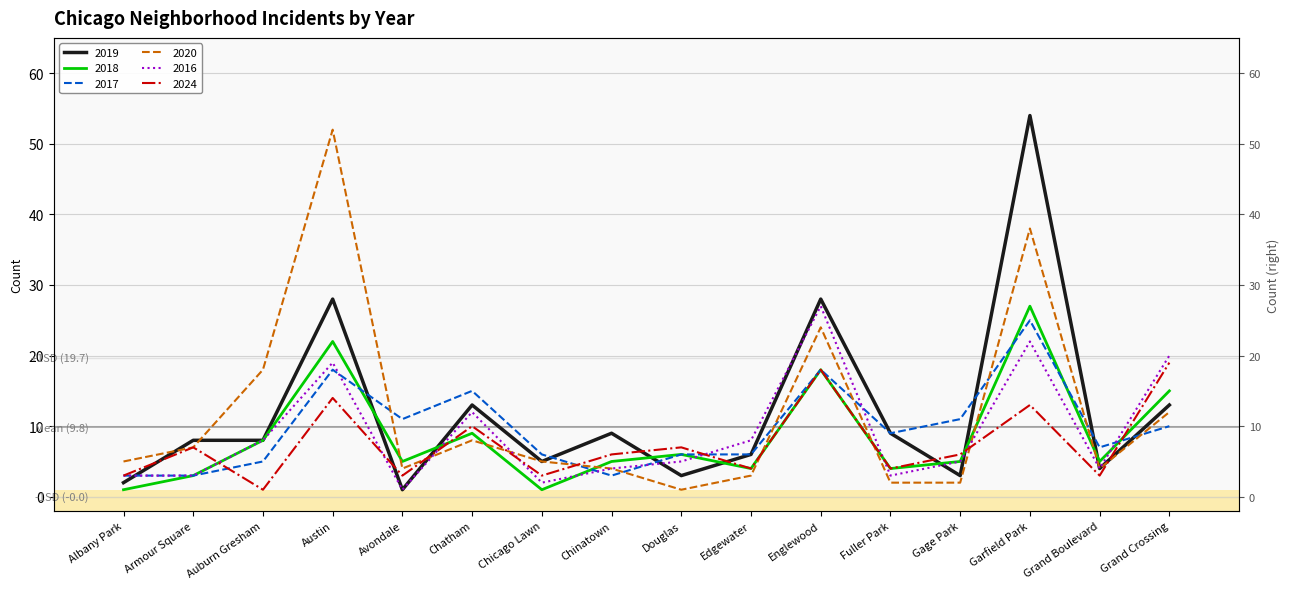

How many data points does each series have?

16